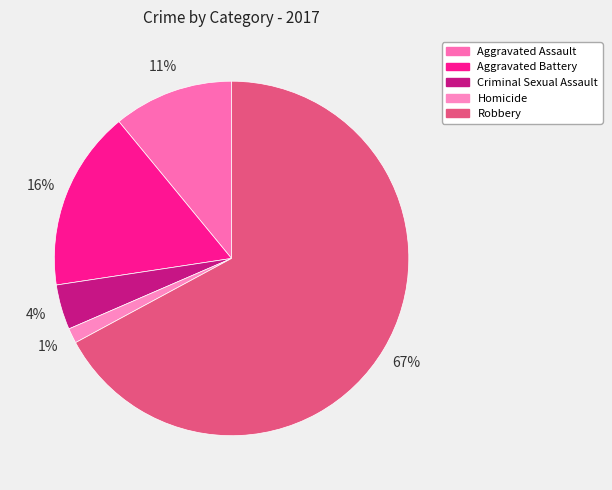

Which category has the smallest portion of the pie?

Homicide